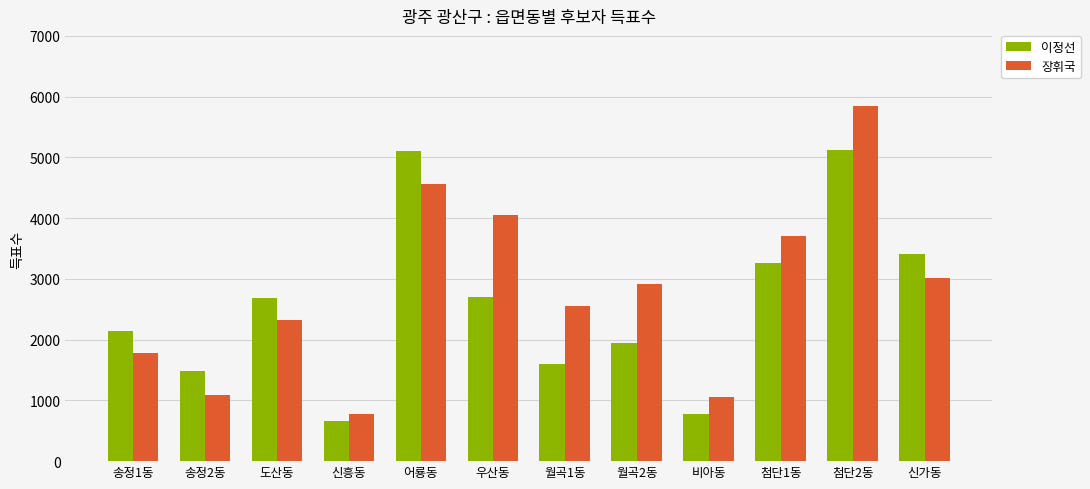

Which series changed the most between 송정2동 and 월곡1동?

장휘국